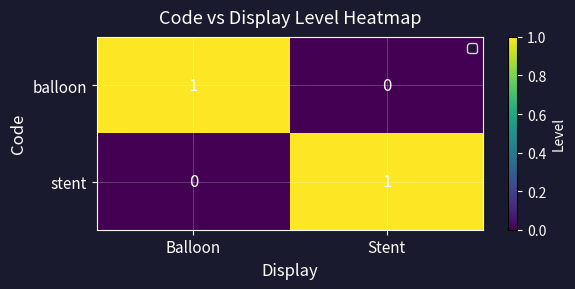

Rank the categories by balloon value from lowest to highest.

Stent, Balloon